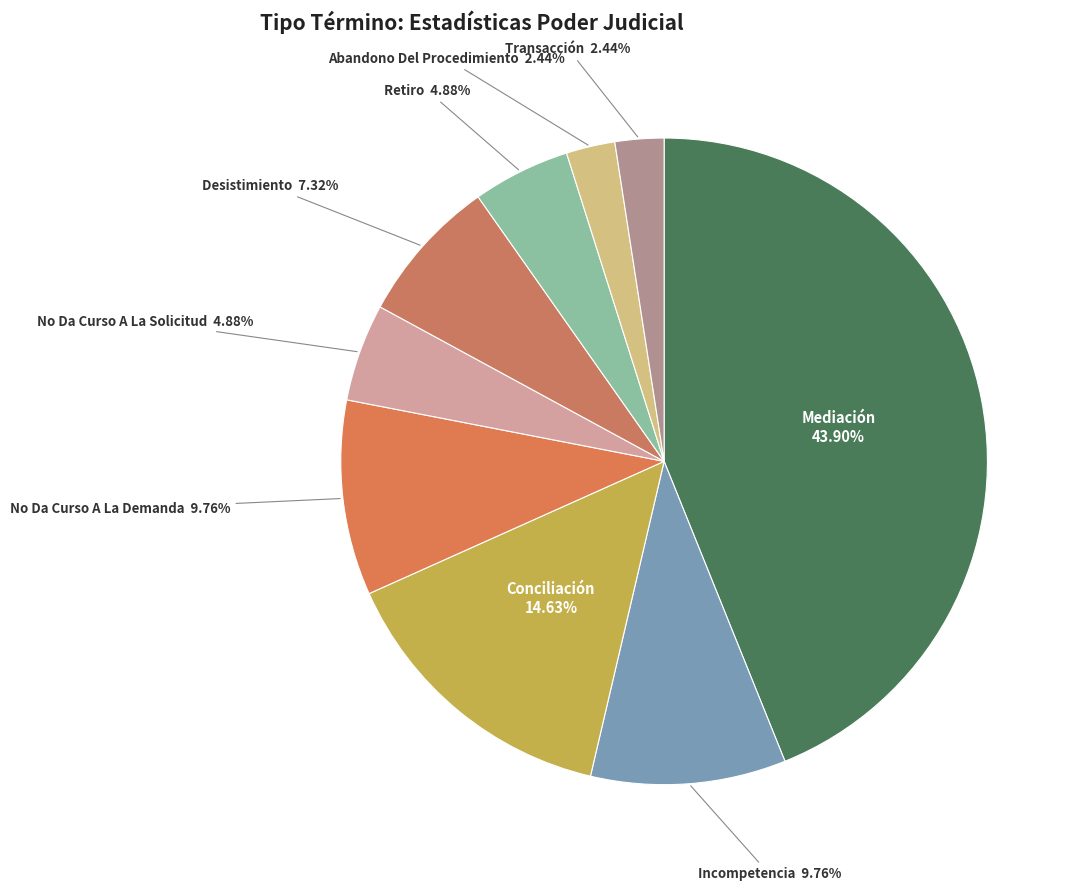

Is No Da Curso A La Solicitud the majority of the pie?

No